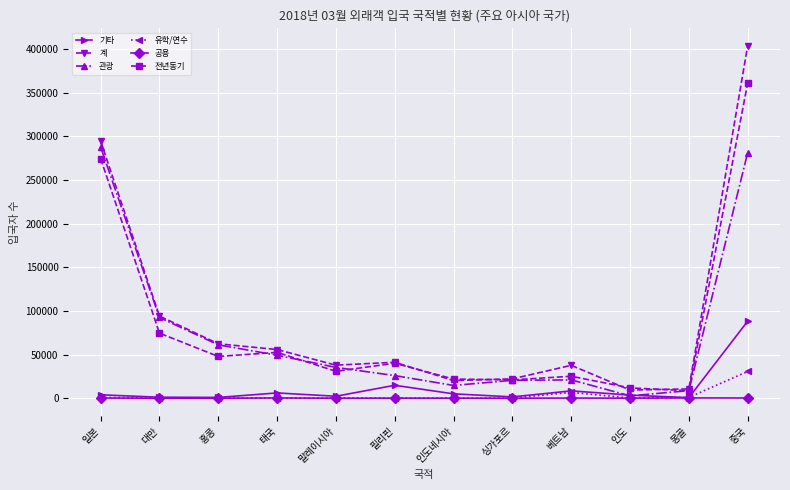

True or false: 계 and 유학/연수 cross at least once.

False